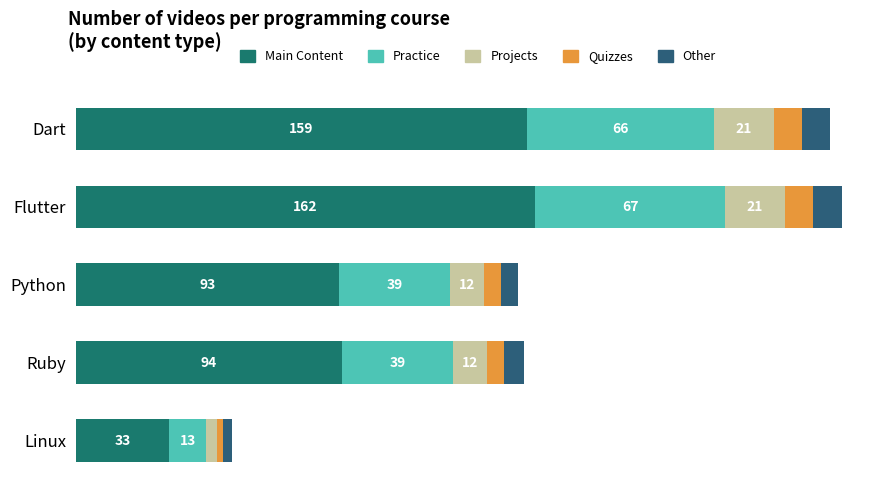

How many groups of bars are there?

5